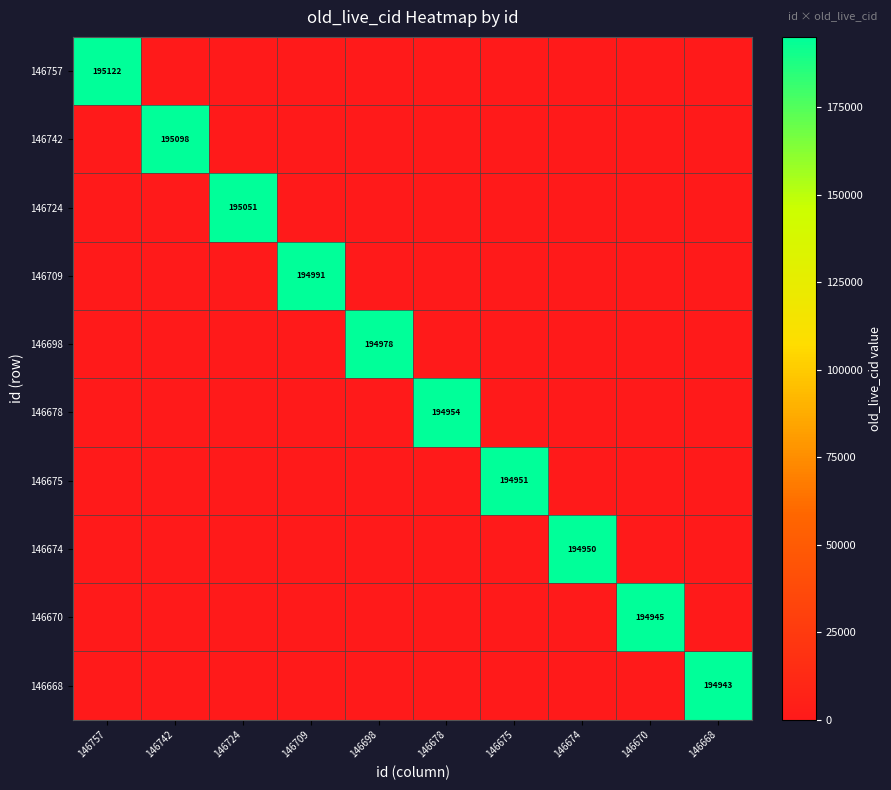

At which category is the sum across all series the highest?

146757